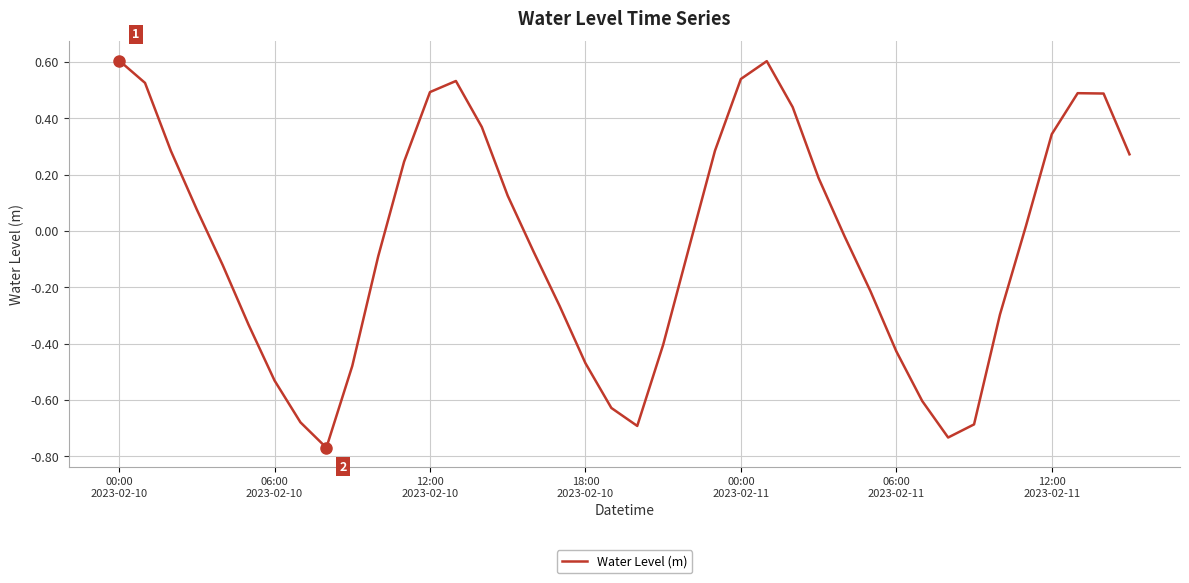

How many lines are shown in the chart?

1